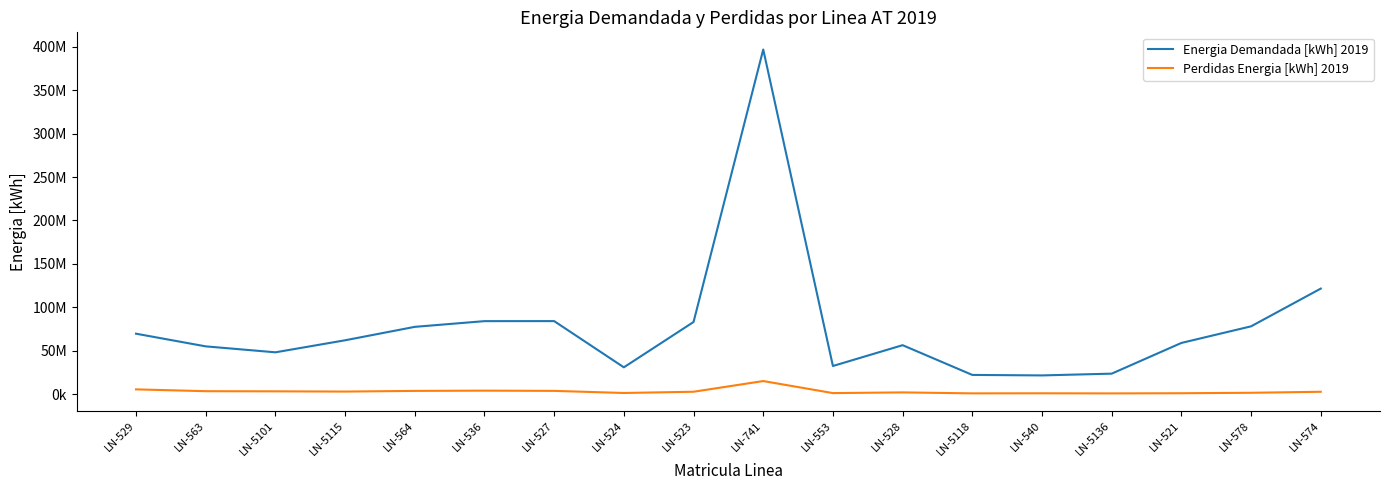

True or false: Energia Demandada [kWh] 2019 and Perdidas Energia [kWh] 2019 cross at least once.

False